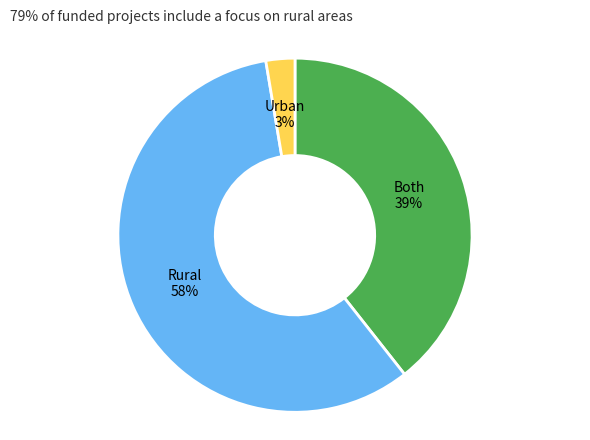

Rank the categories by value from lowest to highest.

Urban, Both, Rural